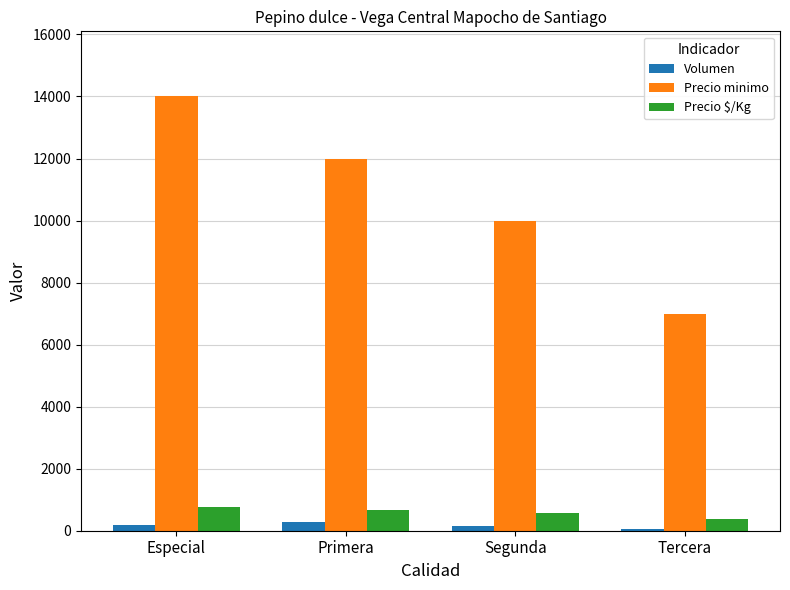

Are the bars horizontal?

No